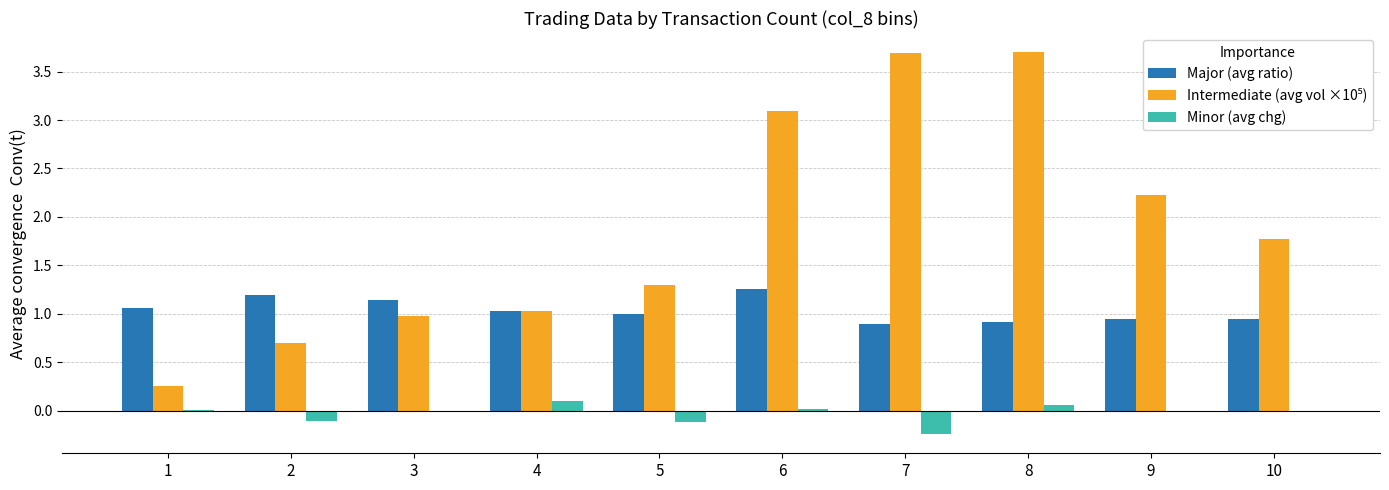

How many categories are shown in the chart?

10